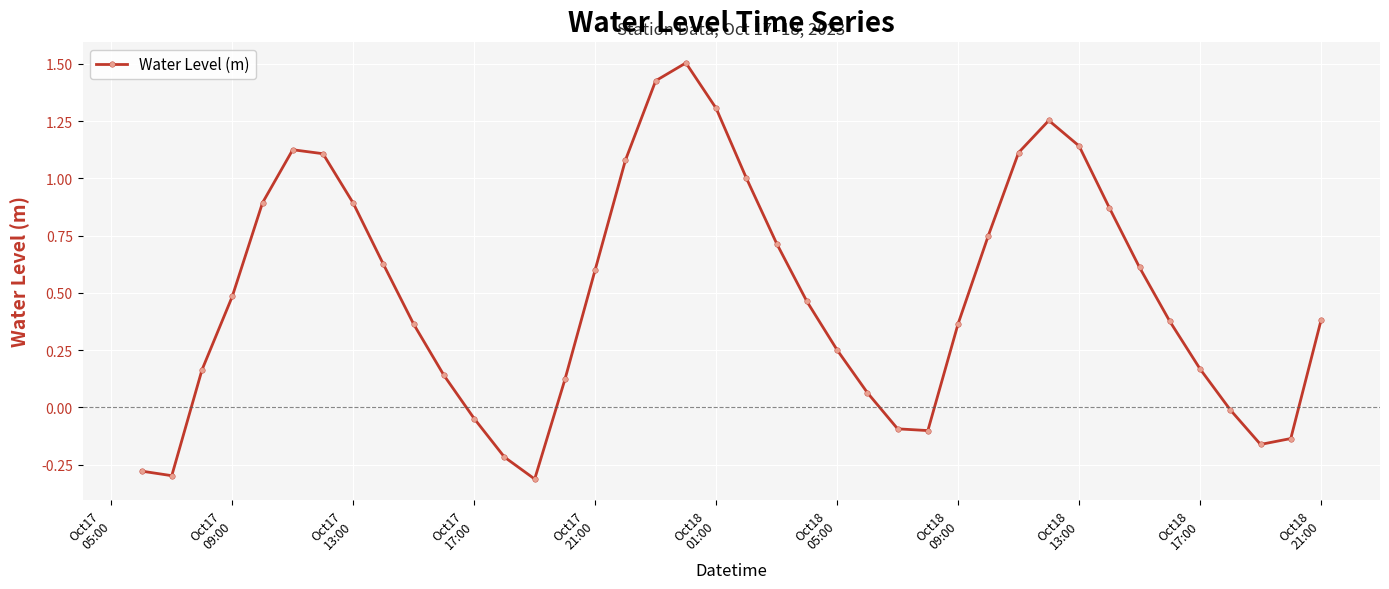

What is the difference between the maximum and second lowest values?

1.8